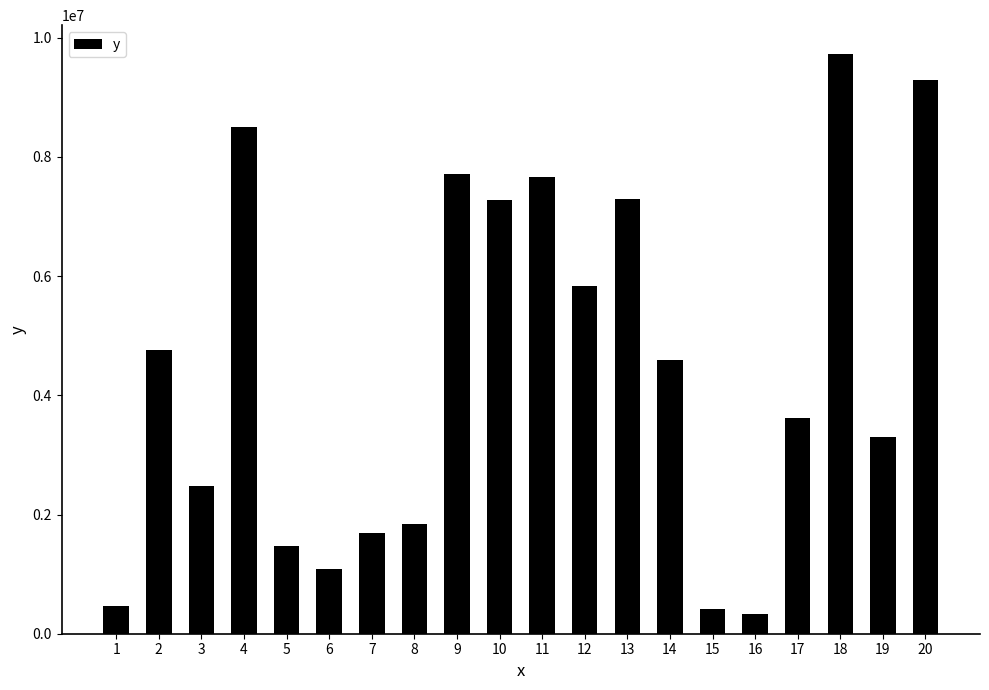

What is the approximate value at 2, to the nearest 100?

4754700